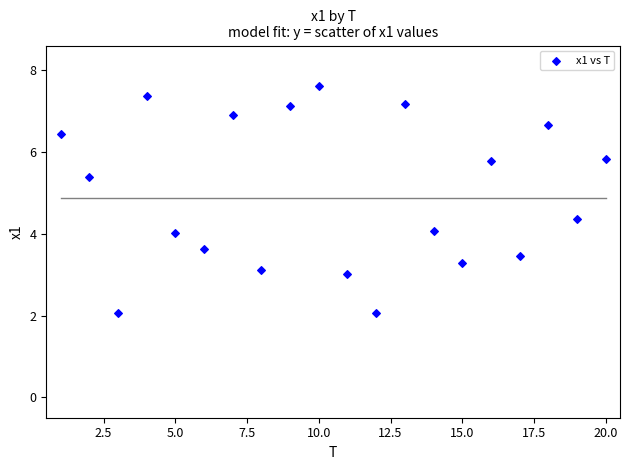

What is the range of X values (max minus min)?

19.0